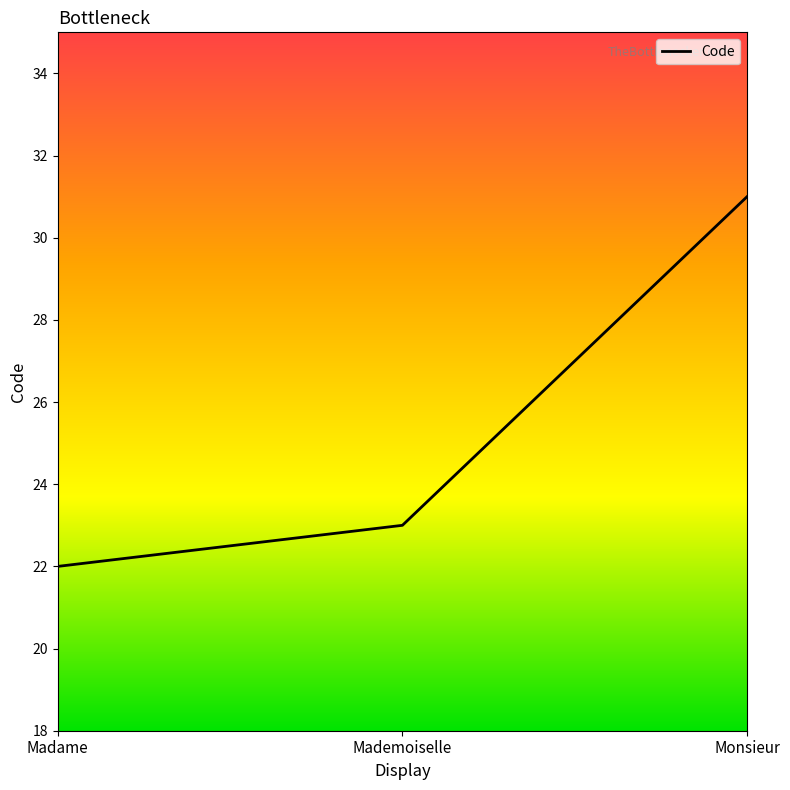

What position from the right is Monsieur?

1